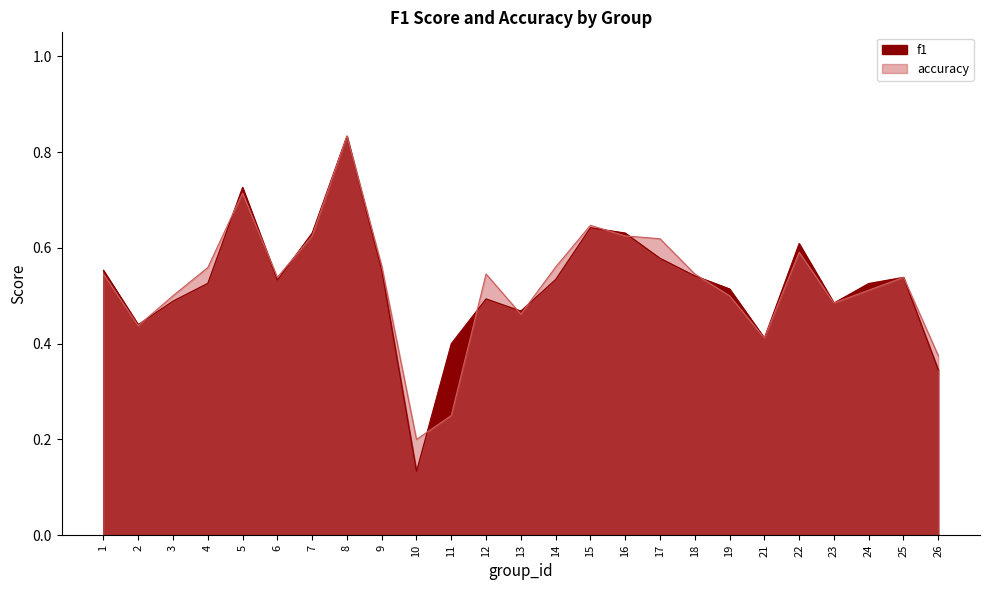

What is the difference between the maximum and minimum values in the f1 series?

0.7